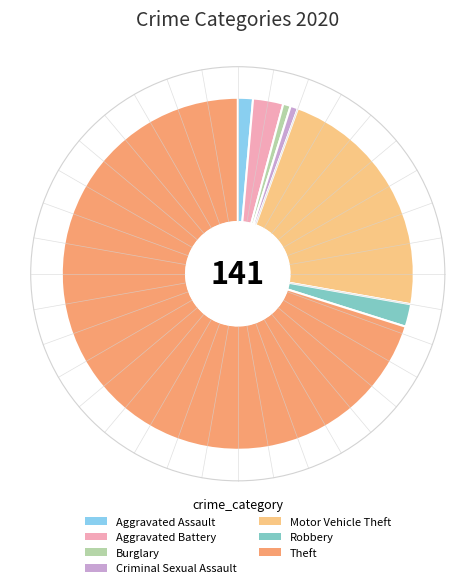

Does Robbery account for over 50% of the chart?

No